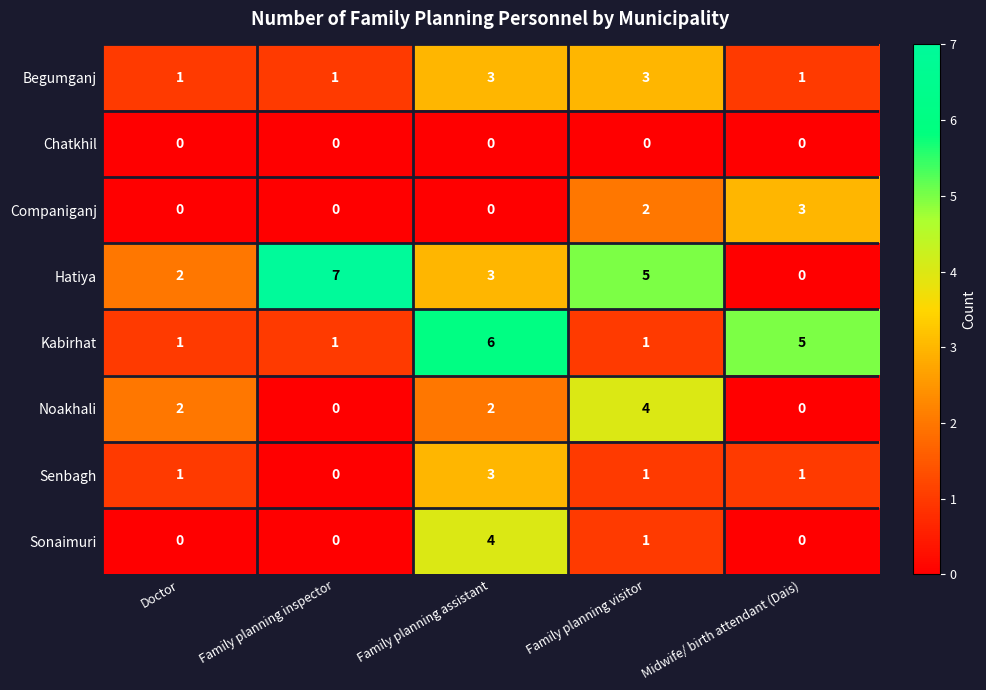

The Noakhali series shows 1 at Doctor. True or false?

False